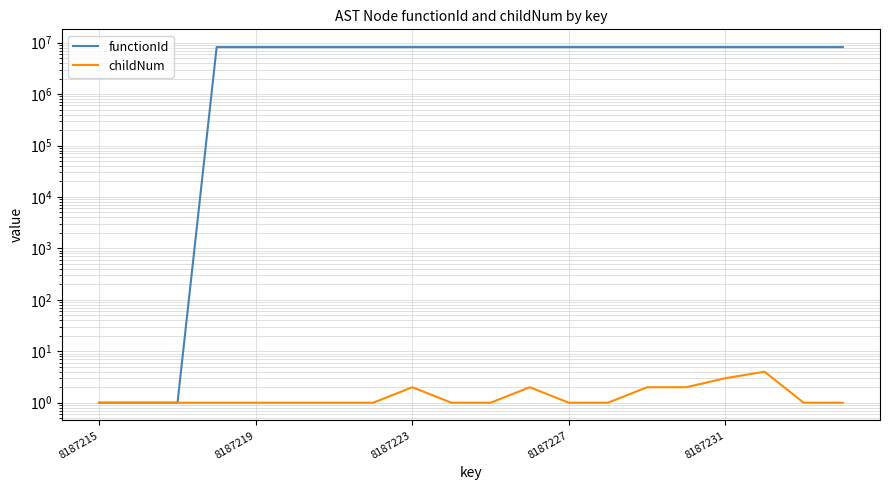

Which series has the largest total across all categories?

functionId